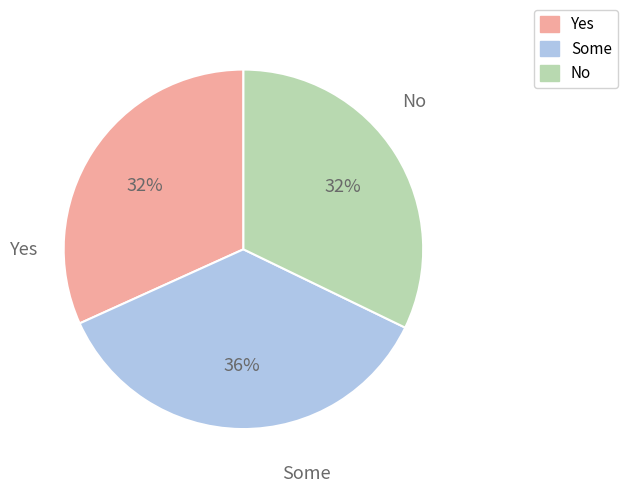

To the nearest percent, what percentage of the pie is Some?

36%